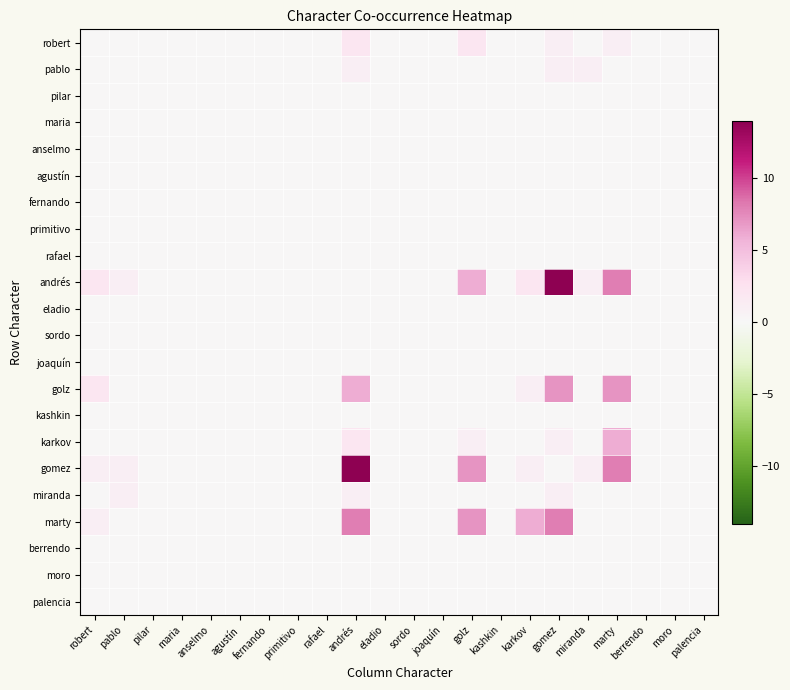

Reading left to right, extract all data points from this chart.

robert: robert=0	pablo=0	pilar=0	maria=0	anselmo=0	agustín=0	fernando=0	primitivo=0	rafael=0	andrés=2	eladio=0	sordo=0	joaquín=0	golz=2	kashkin=0	karkov=0	gomez=1	miranda=0	marty=1	berrendo=0	moro=0	palencia=0
pablo: robert=0	pablo=0	pilar=0	maria=0	anselmo=0	agustín=0	fernando=0	primitivo=0	rafael=0	andrés=1	eladio=0	sordo=0	joaquín=0	golz=0	kashkin=0	karkov=0	gomez=1	miranda=1	marty=0	berrendo=0	moro=0	palencia=0
pilar: robert=0	pablo=0	pilar=0	maria=0	anselmo=0	agustín=0	fernando=0	primitivo=0	rafael=0	andrés=0	eladio=0	sordo=0	joaquín=0	golz=0	kashkin=0	karkov=0	gomez=0	miranda=0	marty=0	berrendo=0	moro=0	palencia=0
maria: robert=0	pablo=0	pilar=0	maria=0	anselmo=0	agustín=0	fernando=0	primitivo=0	rafael=0	andrés=0	eladio=0	sordo=0	joaquín=0	golz=0	kashkin=0	karkov=0	gomez=0	miranda=0	marty=0	berrendo=0	moro=0	palencia=0
anselmo: robert=0	pablo=0	pilar=0	maria=0	anselmo=0	agustín=0	fernando=0	primitivo=0	rafael=0	andrés=0	eladio=0	sordo=0	joaquín=0	golz=0	kashkin=0	karkov=0	gomez=0	miranda=0	marty=0	berrendo=0	moro=0	palencia=0
agustín: robert=0	pablo=0	pilar=0	maria=0	anselmo=0	agustín=0	fernando=0	primitivo=0	rafael=0	andrés=0	eladio=0	sordo=0	joaquín=0	golz=0	kashkin=0	karkov=0	gomez=0	miranda=0	marty=0	berrendo=0	moro=0	palencia=0
fernando: robert=0	pablo=0	pilar=0	maria=0	anselmo=0	agustín=0	fernando=0	primitivo=0	rafael=0	andrés=0	eladio=0	sordo=0	joaquín=0	golz=0	kashkin=0	karkov=0	gomez=0	miranda=0	marty=0	berrendo=0	moro=0	palencia=0
primitivo: robert=0	pablo=0	pilar=0	maria=0	anselmo=0	agustín=0	fernando=0	primitivo=0	rafael=0	andrés=0	eladio=0	sordo=0	joaquín=0	golz=0	kashkin=0	karkov=0	gomez=0	miranda=0	marty=0	berrendo=0	moro=0	palencia=0
rafael: robert=0	pablo=0	pilar=0	maria=0	anselmo=0	agustín=0	fernando=0	primitivo=0	rafael=0	andrés=0	eladio=0	sordo=0	joaquín=0	golz=0	kashkin=0	karkov=0	gomez=0	miranda=0	marty=0	berrendo=0	moro=0	palencia=0
andrés: robert=2	pablo=1	pilar=0	maria=0	anselmo=0	agustín=0	fernando=0	primitivo=0	rafael=0	andrés=0	eladio=0	sordo=0	joaquín=0	golz=6	kashkin=0	karkov=2	gomez=14	miranda=1	marty=8	berrendo=0	moro=0	palencia=0
eladio: robert=0	pablo=0	pilar=0	maria=0	anselmo=0	agustín=0	fernando=0	primitivo=0	rafael=0	andrés=0	eladio=0	sordo=0	joaquín=0	golz=0	kashkin=0	karkov=0	gomez=0	miranda=0	marty=0	berrendo=0	moro=0	palencia=0
sordo: robert=0	pablo=0	pilar=0	maria=0	anselmo=0	agustín=0	fernando=0	primitivo=0	rafael=0	andrés=0	eladio=0	sordo=0	joaquín=0	golz=0	kashkin=0	karkov=0	gomez=0	miranda=0	marty=0	berrendo=0	moro=0	palencia=0
joaquín: robert=0	pablo=0	pilar=0	maria=0	anselmo=0	agustín=0	fernando=0	primitivo=0	rafael=0	andrés=0	eladio=0	sordo=0	joaquín=0	golz=0	kashkin=0	karkov=0	gomez=0	miranda=0	marty=0	berrendo=0	moro=0	palencia=0
golz: robert=2	pablo=0	pilar=0	maria=0	anselmo=0	agustín=0	fernando=0	primitivo=0	rafael=0	andrés=6	eladio=0	sordo=0	joaquín=0	golz=0	kashkin=0	karkov=1	gomez=7	miranda=0	marty=7	berrendo=0	moro=0	palencia=0
kashkin: robert=0	pablo=0	pilar=0	maria=0	anselmo=0	agustín=0	fernando=0	primitivo=0	rafael=0	andrés=0	eladio=0	sordo=0	joaquín=0	golz=0	kashkin=0	karkov=0	gomez=0	miranda=0	marty=0	berrendo=0	moro=0	palencia=0
karkov: robert=0	pablo=0	pilar=0	maria=0	anselmo=0	agustín=0	fernando=0	primitivo=0	rafael=0	andrés=2	eladio=0	sordo=0	joaquín=0	golz=1	kashkin=0	karkov=0	gomez=1	miranda=0	marty=6	berrendo=0	moro=0	palencia=0
gomez: robert=1	pablo=1	pilar=0	maria=0	anselmo=0	agustín=0	fernando=0	primitivo=0	rafael=0	andrés=14	eladio=0	sordo=0	joaquín=0	golz=7	kashkin=0	karkov=1	gomez=0	miranda=1	marty=8	berrendo=0	moro=0	palencia=0
miranda: robert=0	pablo=1	pilar=0	maria=0	anselmo=0	agustín=0	fernando=0	primitivo=0	rafael=0	andrés=1	eladio=0	sordo=0	joaquín=0	golz=0	kashkin=0	karkov=0	gomez=1	miranda=0	marty=0	berrendo=0	moro=0	palencia=0
marty: robert=1	pablo=0	pilar=0	maria=0	anselmo=0	agustín=0	fernando=0	primitivo=0	rafael=0	andrés=8	eladio=0	sordo=0	joaquín=0	golz=7	kashkin=0	karkov=6	gomez=8	miranda=0	marty=0	berrendo=0	moro=0	palencia=0
berrendo: robert=0	pablo=0	pilar=0	maria=0	anselmo=0	agustín=0	fernando=0	primitivo=0	rafael=0	andrés=0	eladio=0	sordo=0	joaquín=0	golz=0	kashkin=0	karkov=0	gomez=0	miranda=0	marty=0	berrendo=0	moro=0	palencia=0
moro: robert=0	pablo=0	pilar=0	maria=0	anselmo=0	agustín=0	fernando=0	primitivo=0	rafael=0	andrés=0	eladio=0	sordo=0	joaquín=0	golz=0	kashkin=0	karkov=0	gomez=0	miranda=0	marty=0	berrendo=0	moro=0	palencia=0
palencia: robert=0	pablo=0	pilar=0	maria=0	anselmo=0	agustín=0	fernando=0	primitivo=0	rafael=0	andrés=0	eladio=0	sordo=0	joaquín=0	golz=0	kashkin=0	karkov=0	gomez=0	miranda=0	marty=0	berrendo=0	moro=0	palencia=0